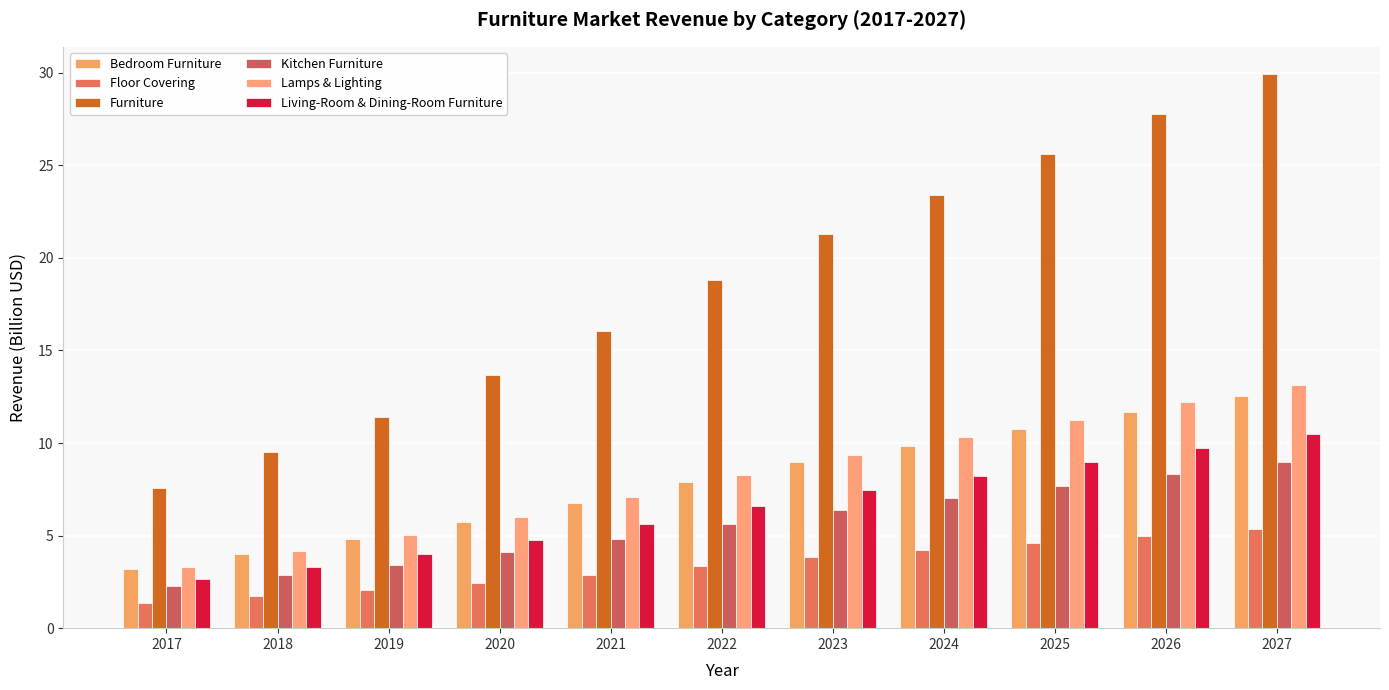

At 2025, list the series in order from smallest to largest.

Floor Covering, Kitchen Furniture, Living-Room & Dining-Room Furniture, Bedroom Furniture, Lamps & Lighting, Furniture